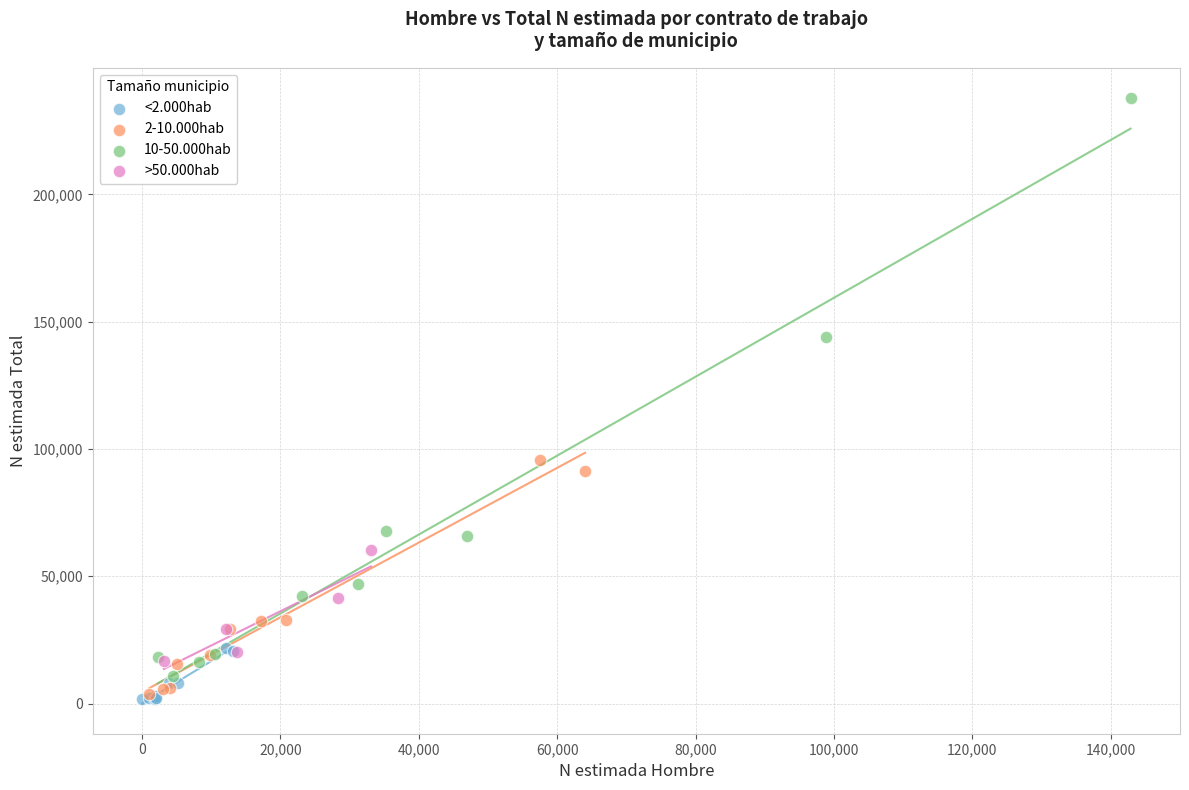

Which series has the largest Y range (max minus min)?

10-50.000hab